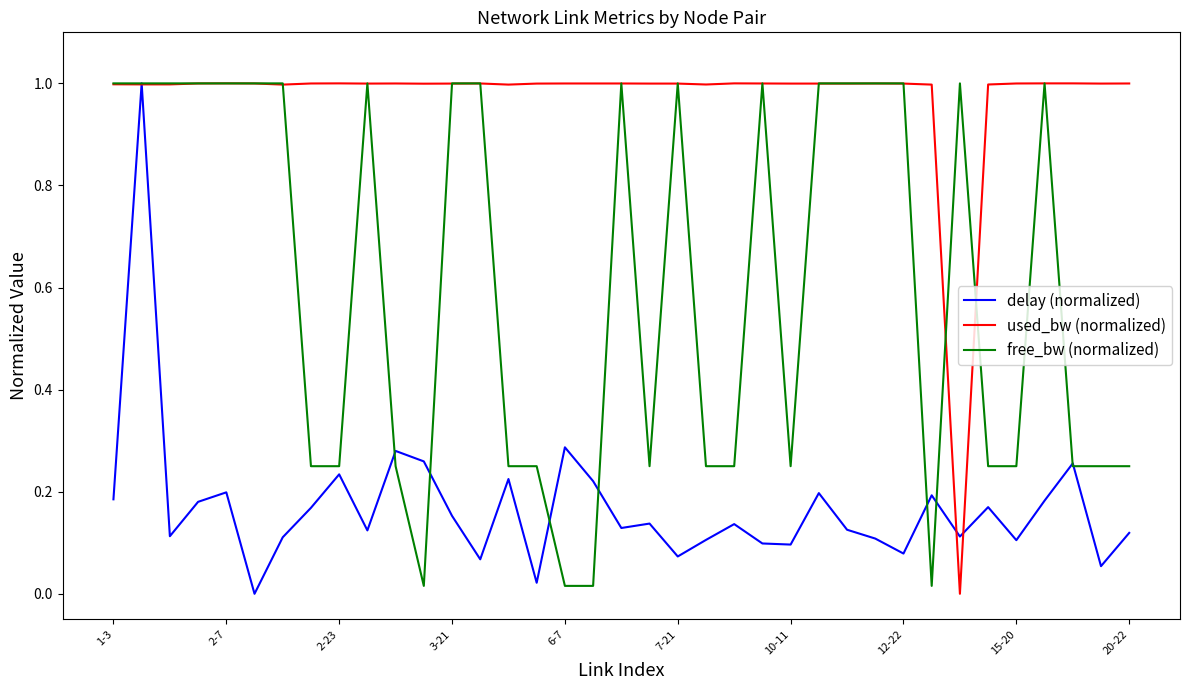

Which series has the largest total across all categories?

used_bw (normalized)